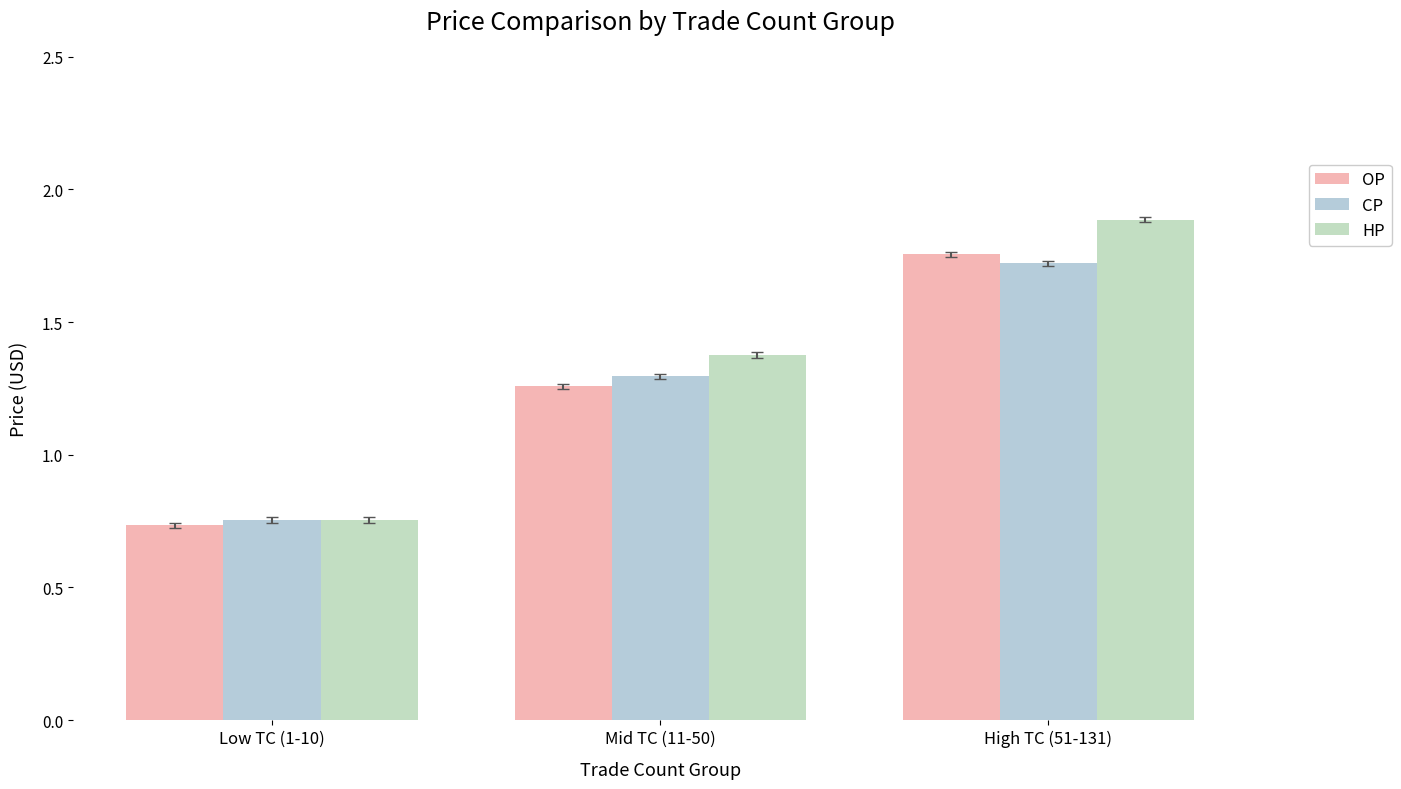

How many data points does each series have?

3